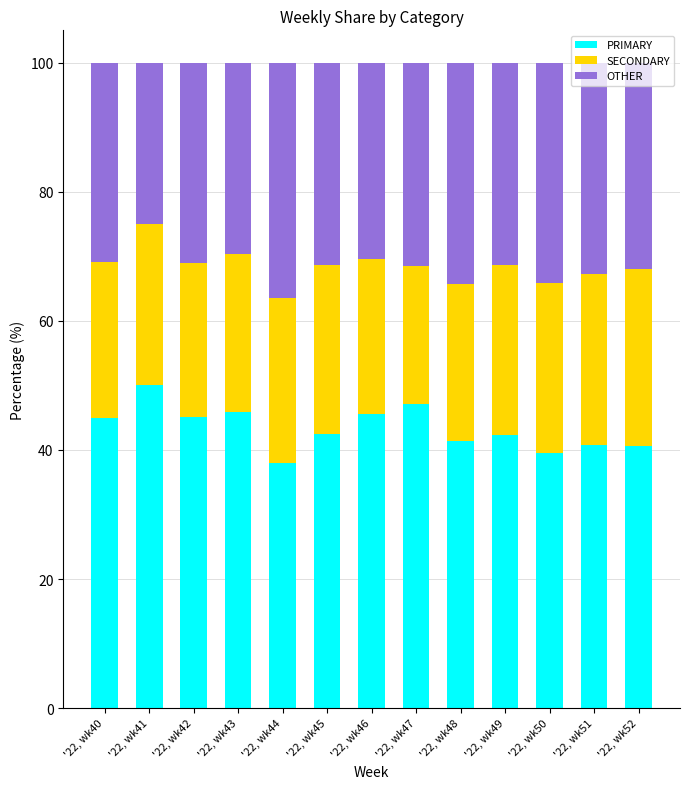

What is the sum of the PRIMARY values at '22, wk40 and '22, wk47?

92.0